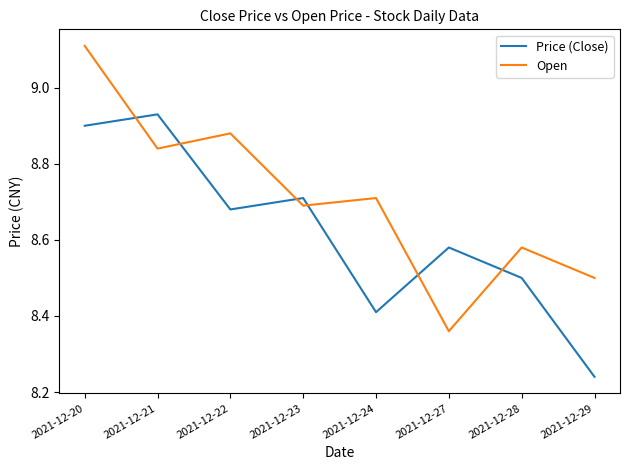

How many lines are shown in the chart?

2